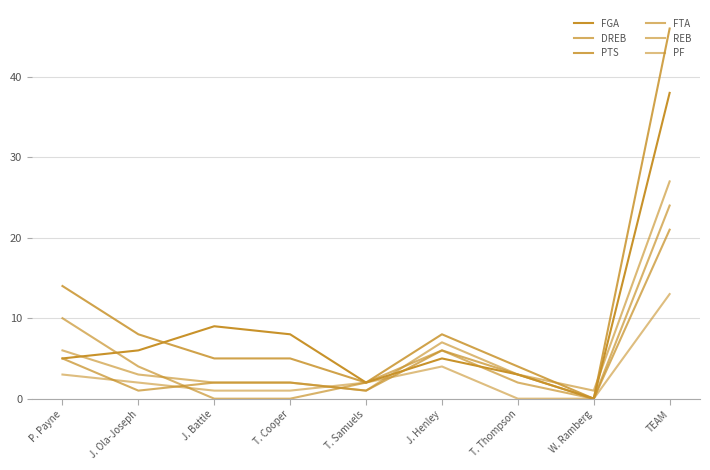

Reading left to right, list all the values displayed in this chart.

FGA: P. Payne=5	J. Ola-Joseph=6	J. Battle=9	T. Cooper=8	T. Samuels=2	J. Henley=5	T. Thompson=3	W. Ramberg=0	TEAM=38
DREB: P. Payne=5	J. Ola-Joseph=1	J. Battle=2	T. Cooper=2	T. Samuels=1	J. Henley=6	T. Thompson=3	W. Ramberg=0	TEAM=21
PTS: P. Payne=14	J. Ola-Joseph=8	J. Battle=5	T. Cooper=5	T. Samuels=2	J. Henley=8	T. Thompson=4	W. Ramberg=0	TEAM=46
FTA: P. Payne=10	J. Ola-Joseph=4	J. Battle=0	T. Cooper=0	T. Samuels=2	J. Henley=6	T. Thompson=2	W. Ramberg=0	TEAM=24
REB: P. Payne=6	J. Ola-Joseph=3	J. Battle=2	T. Cooper=2	T. Samuels=1	J. Henley=7	T. Thompson=3	W. Ramberg=1	TEAM=27
PF: P. Payne=3	J. Ola-Joseph=2	J. Battle=1	T. Cooper=1	T. Samuels=2	J. Henley=4	T. Thompson=0	W. Ramberg=0	TEAM=13